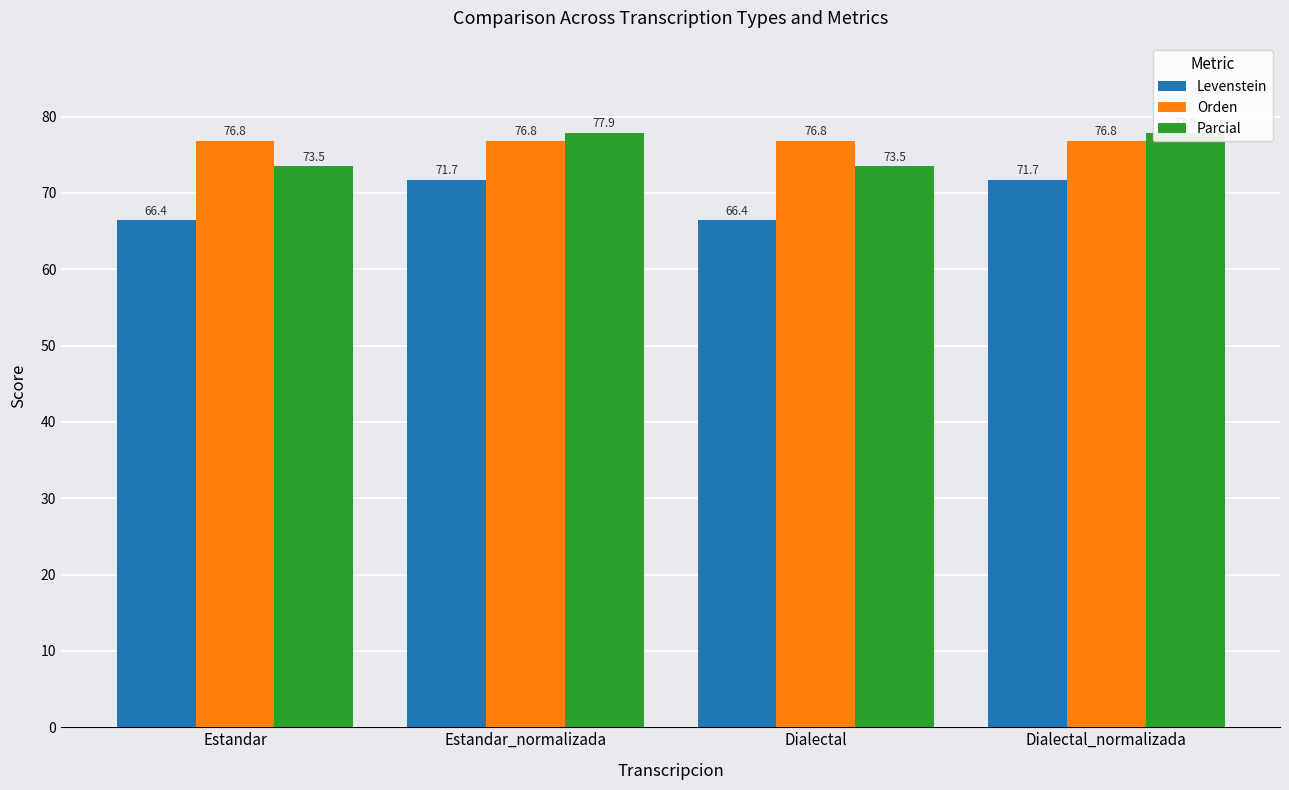

What is the sum of all Levenstein values?

276.3